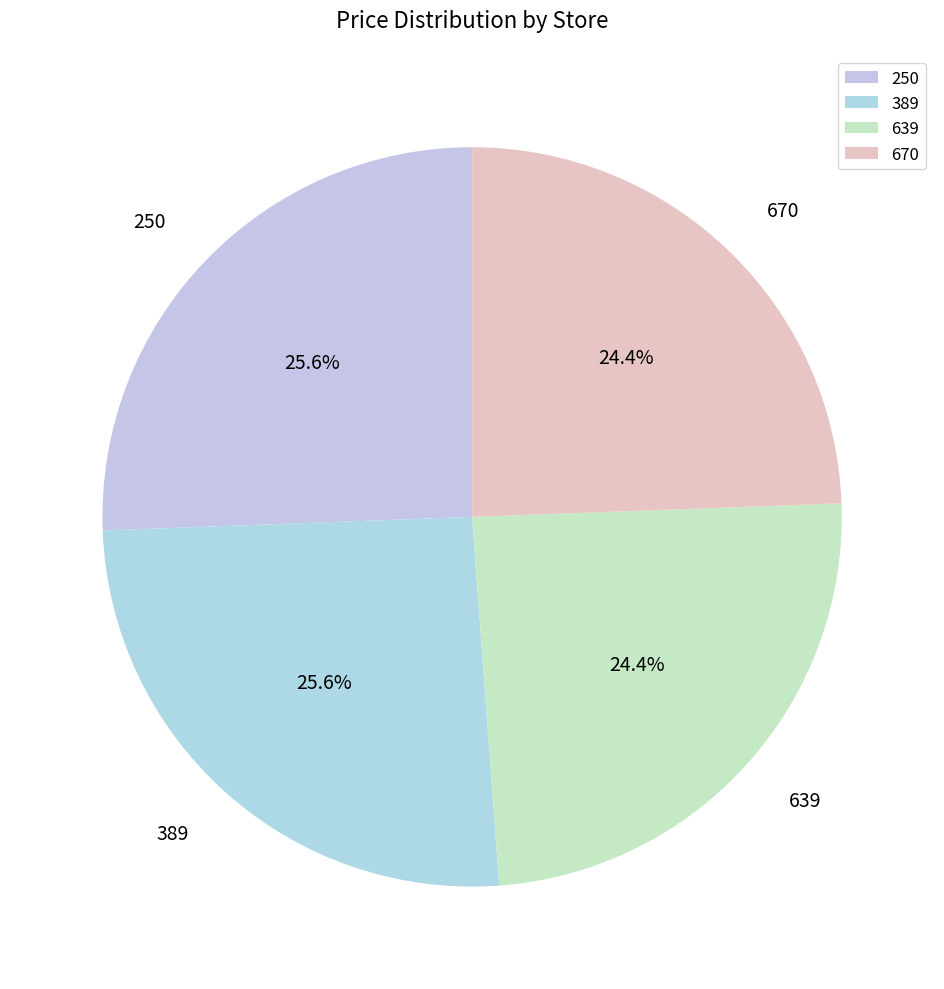

What portion of the pie excludes 670?

75.6%